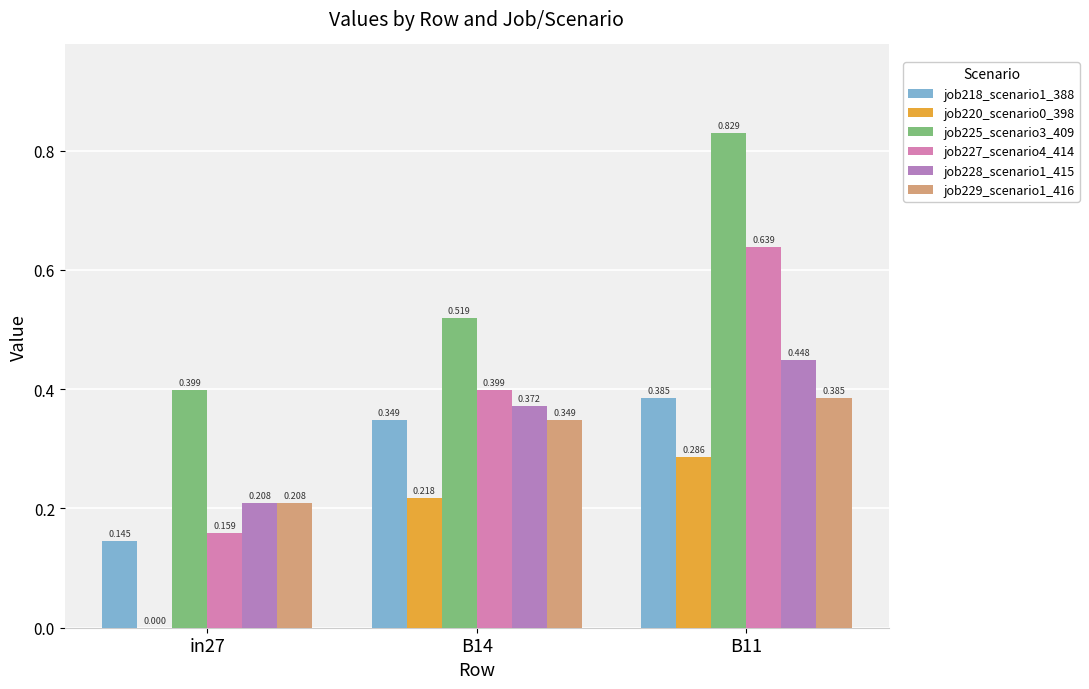

How many categories are shown in the chart?

3